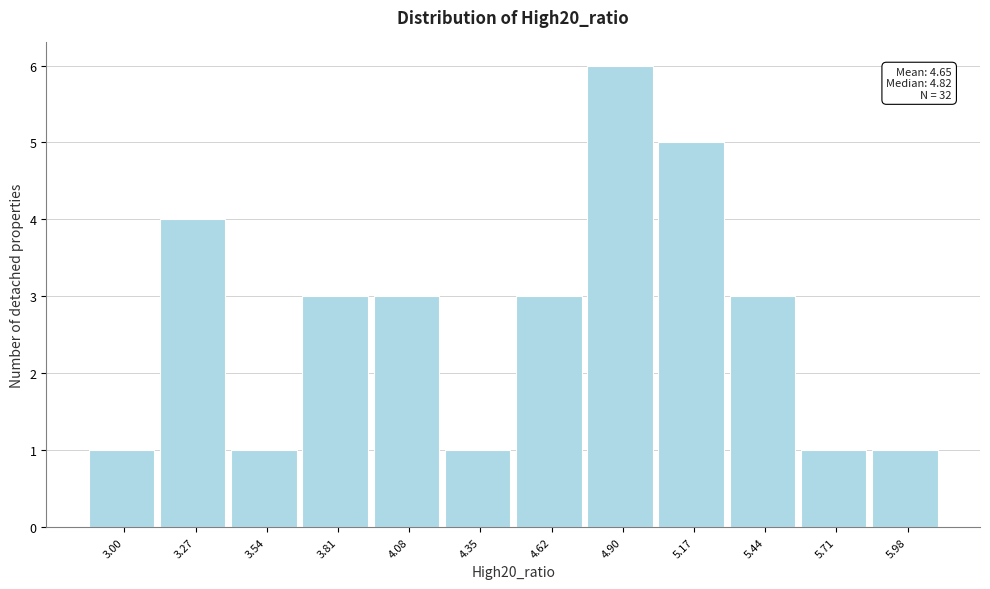

Reading left to right, list all the values displayed in this chart.

3.00=1	3.27=4	3.54=1	3.81=3	4.08=3	4.35=1	4.62=3	4.90=6	5.17=5	5.44=3	5.71=1	5.98=1